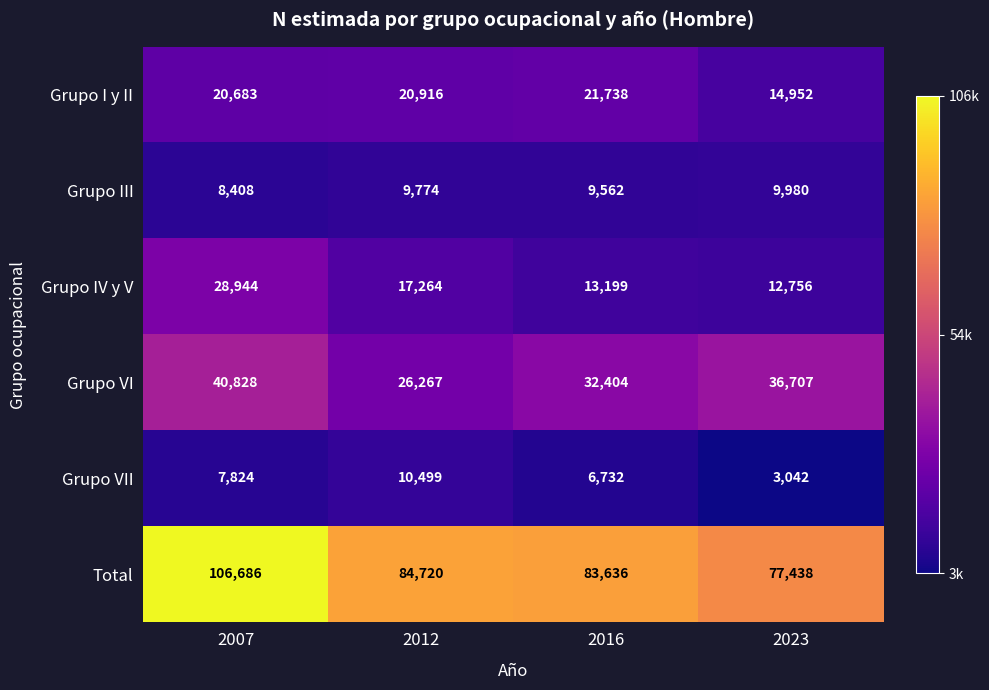

Between 2016 and 2023, which series saw the biggest shift?

Grupo I y II